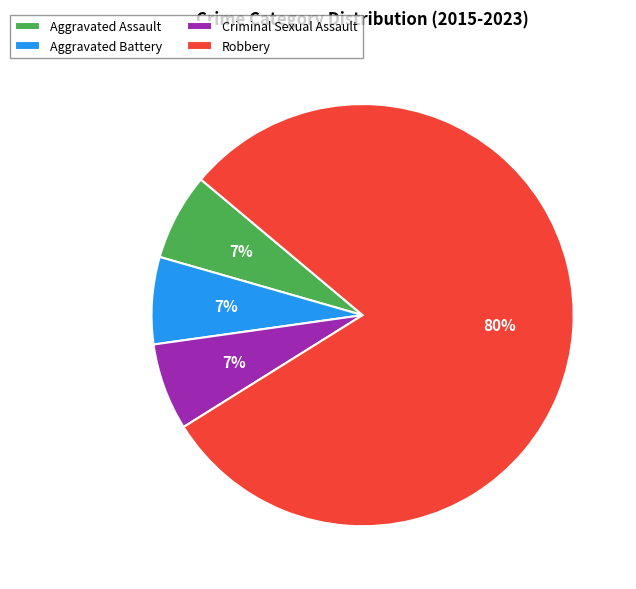

To the nearest percent, what percentage of the pie is Aggravated Battery?

7%